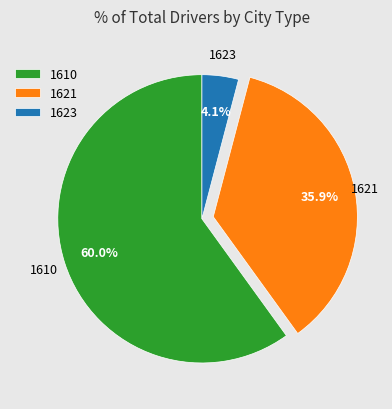

Rank the categories by value from highest to lowest.

1610, 1621, 1623